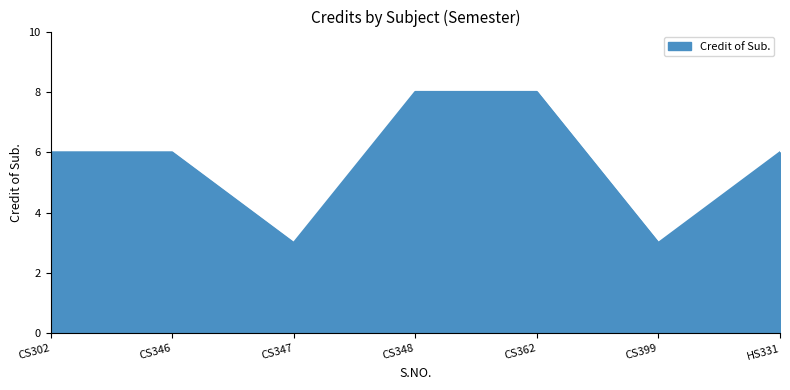

The chart shows a value of 12 at CS362. True or false?

False